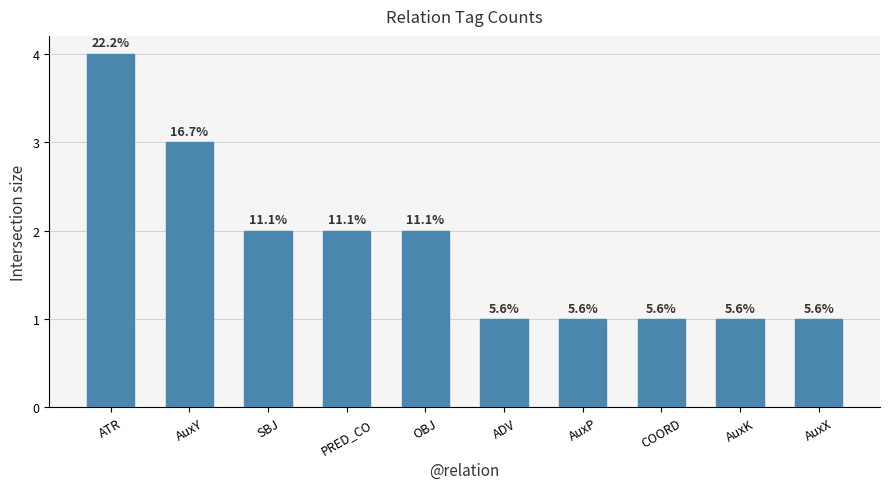

What is the label of the 1st bar from the right?

AuxX